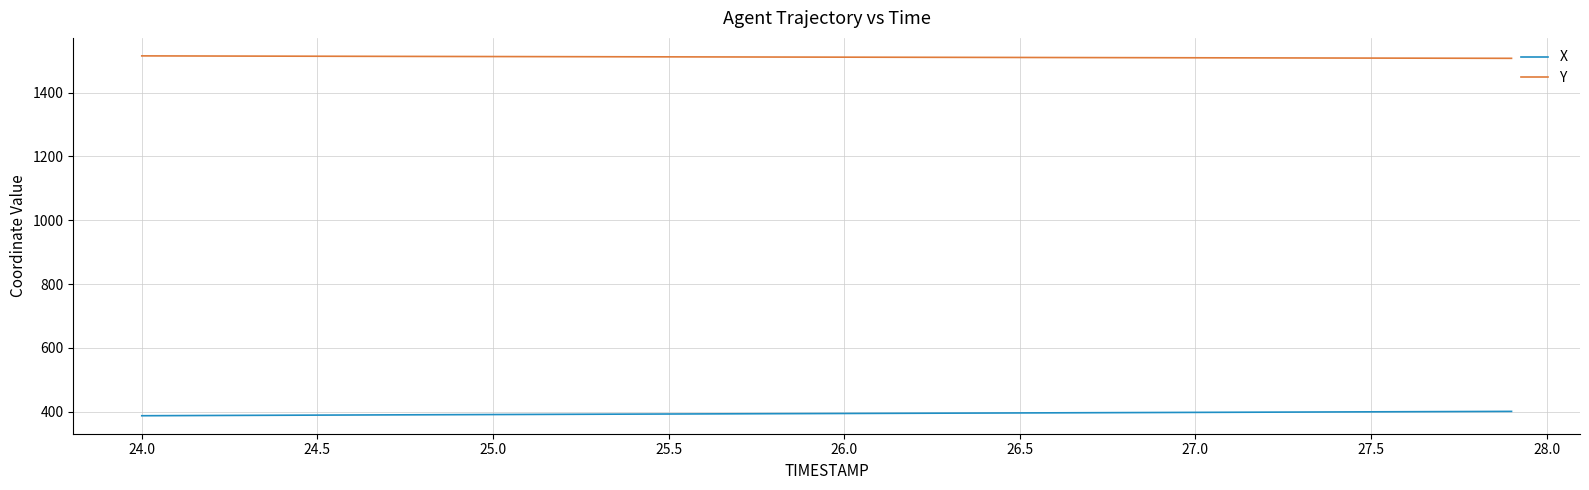

Which series has the largest total across all categories?

Y